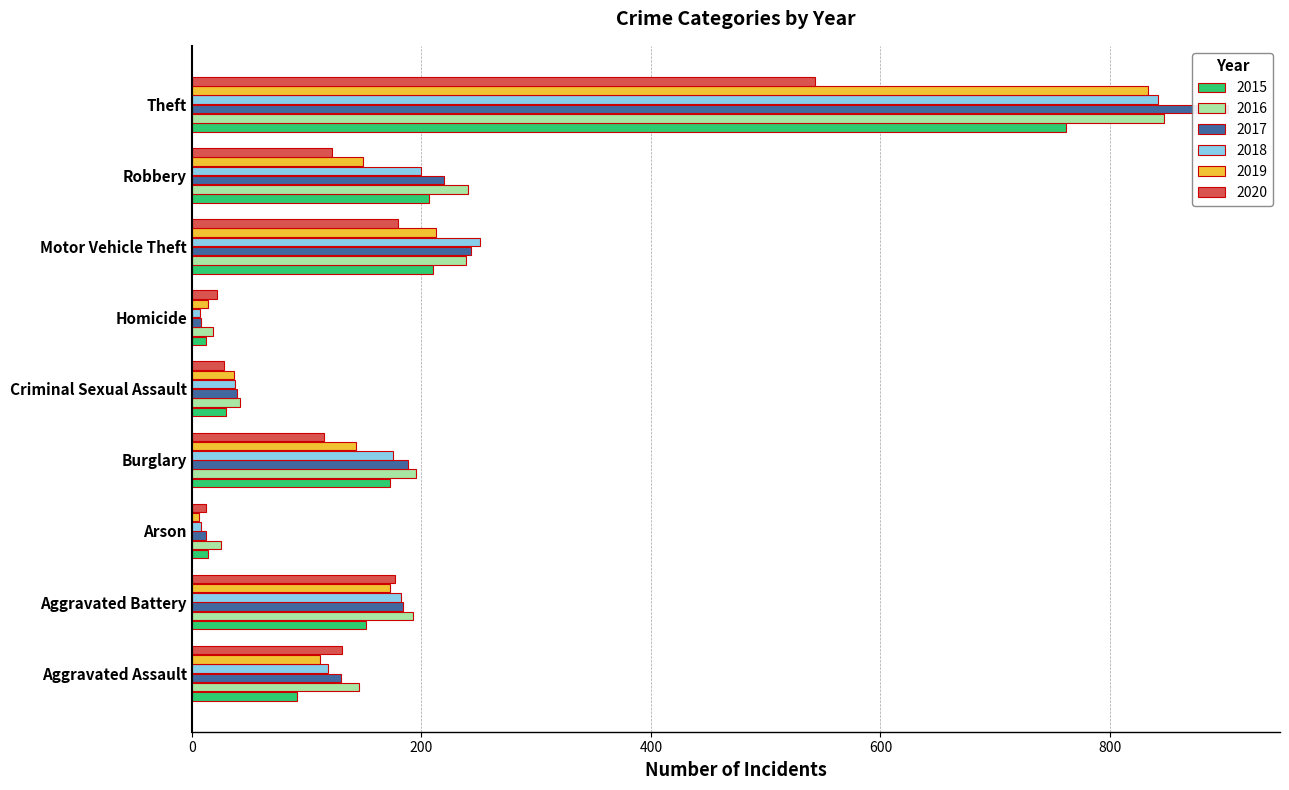

Which series has the largest total across all categories?

2016